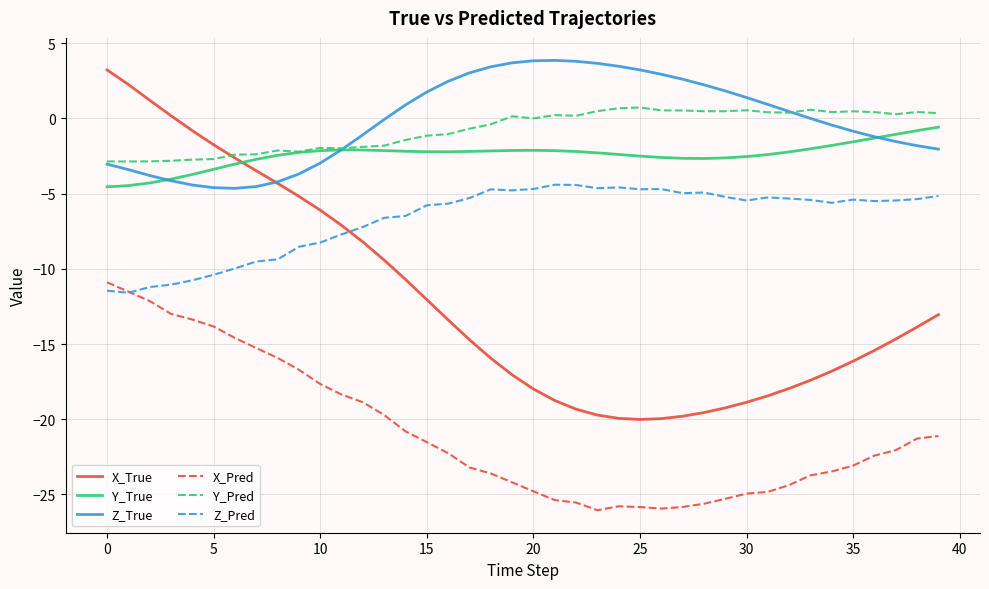

How many lines are shown in the chart?

6